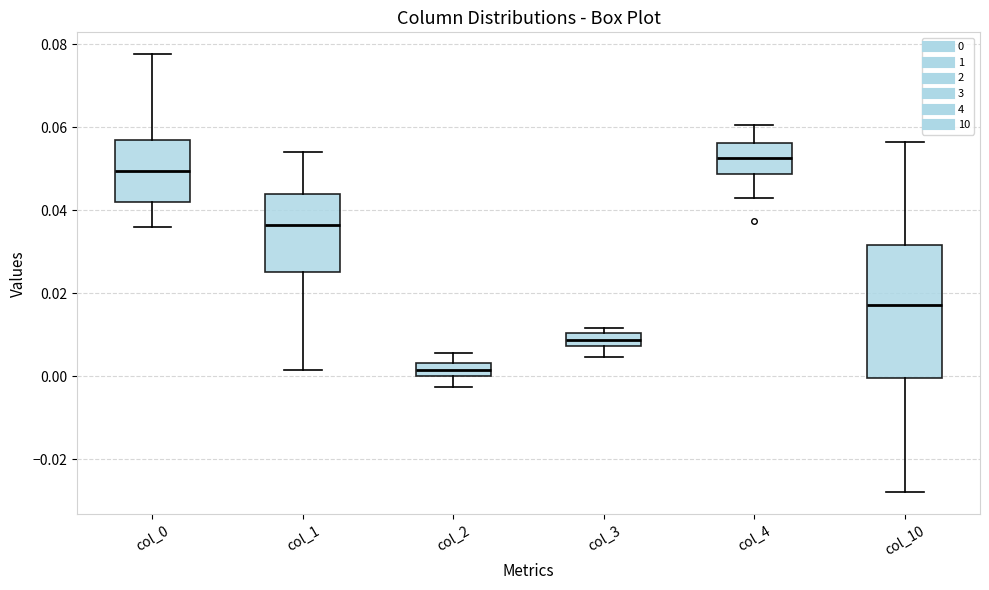

Comparing the boxes themselves (not the whiskers), which one is the tallest?

col_10